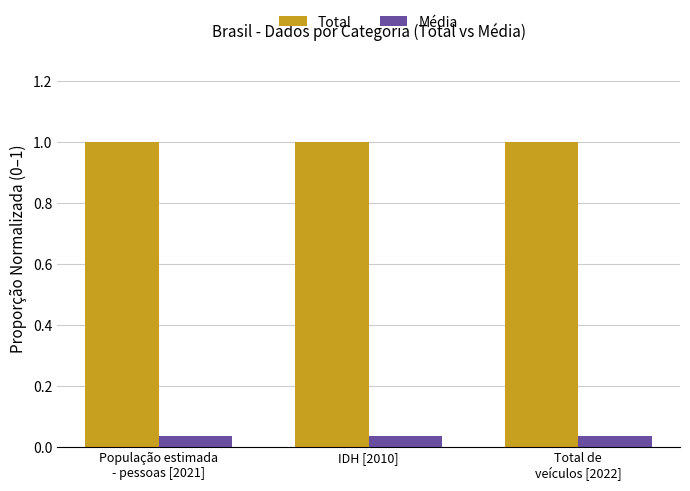

What is the total value across all series at IDH [2010]?

1.0